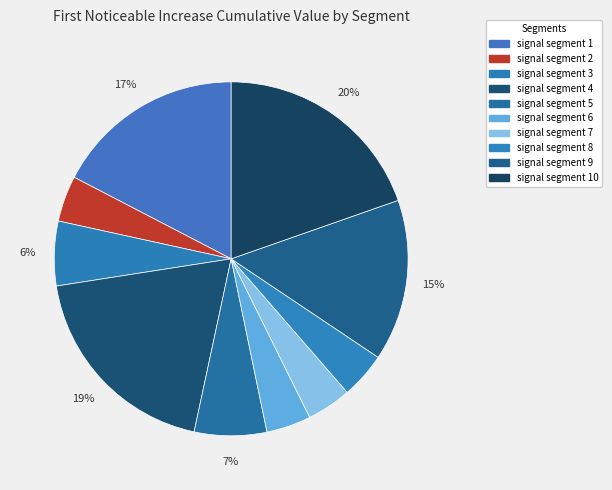

What portion of the pie excludes signal segment 4?

80.8%